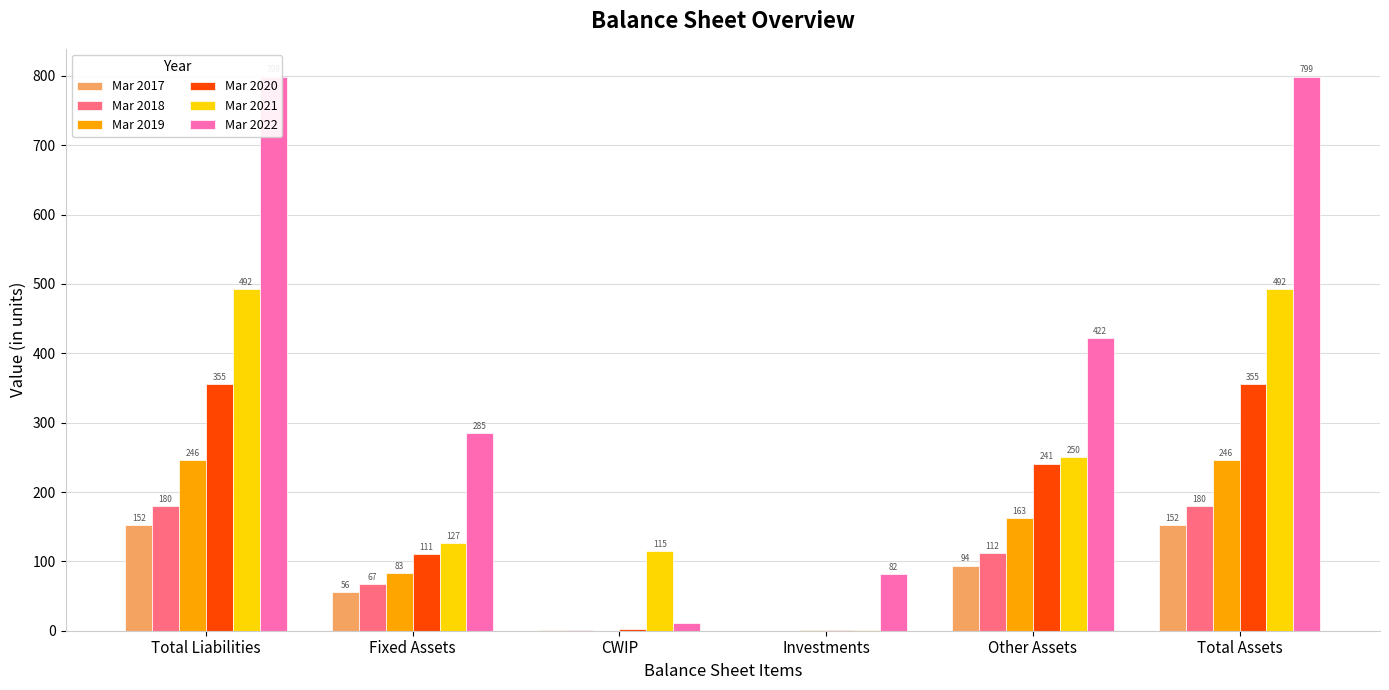

Rank the categories by Mar 2017 value from lowest to highest.

Investments, CWIP, Fixed Assets, Other Assets, Total Liabilities, Total Assets